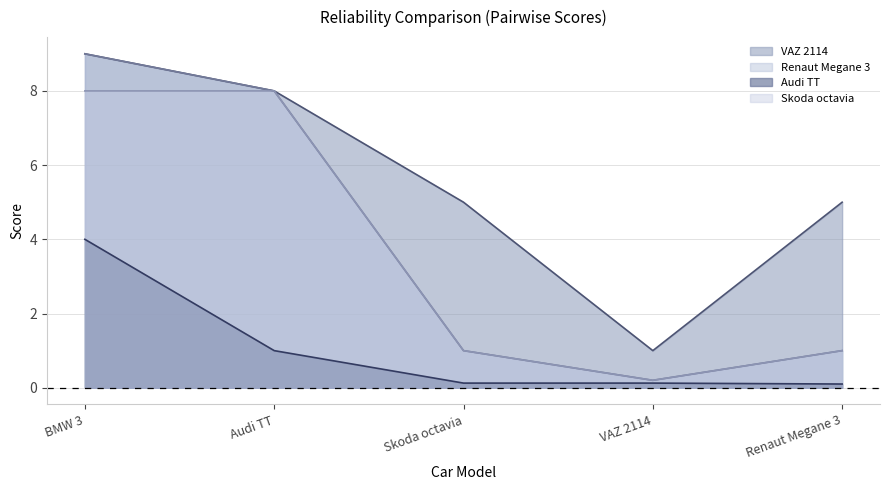

Reading right to left, transcribe all the data shown in this chart.

VAZ 2114: Renaut Megane 3=5.0	VAZ 2114=1.0	Skoda octavia=5.0	Audi TT=8.0	BMW 3=9.0
Renaut Megane 3: Renaut Megane 3=1.0	VAZ 2114=0.2	Skoda octavia=1.0	Audi TT=8.0	BMW 3=9.0
Audi TT: Renaut Megane 3=0.1	VAZ 2114=0.1	Skoda octavia=0.1	Audi TT=1.0	BMW 3=4.0
Skoda octavia: Renaut Megane 3=1.0	VAZ 2114=0.2	Skoda octavia=1.0	Audi TT=8.0	BMW 3=8.0